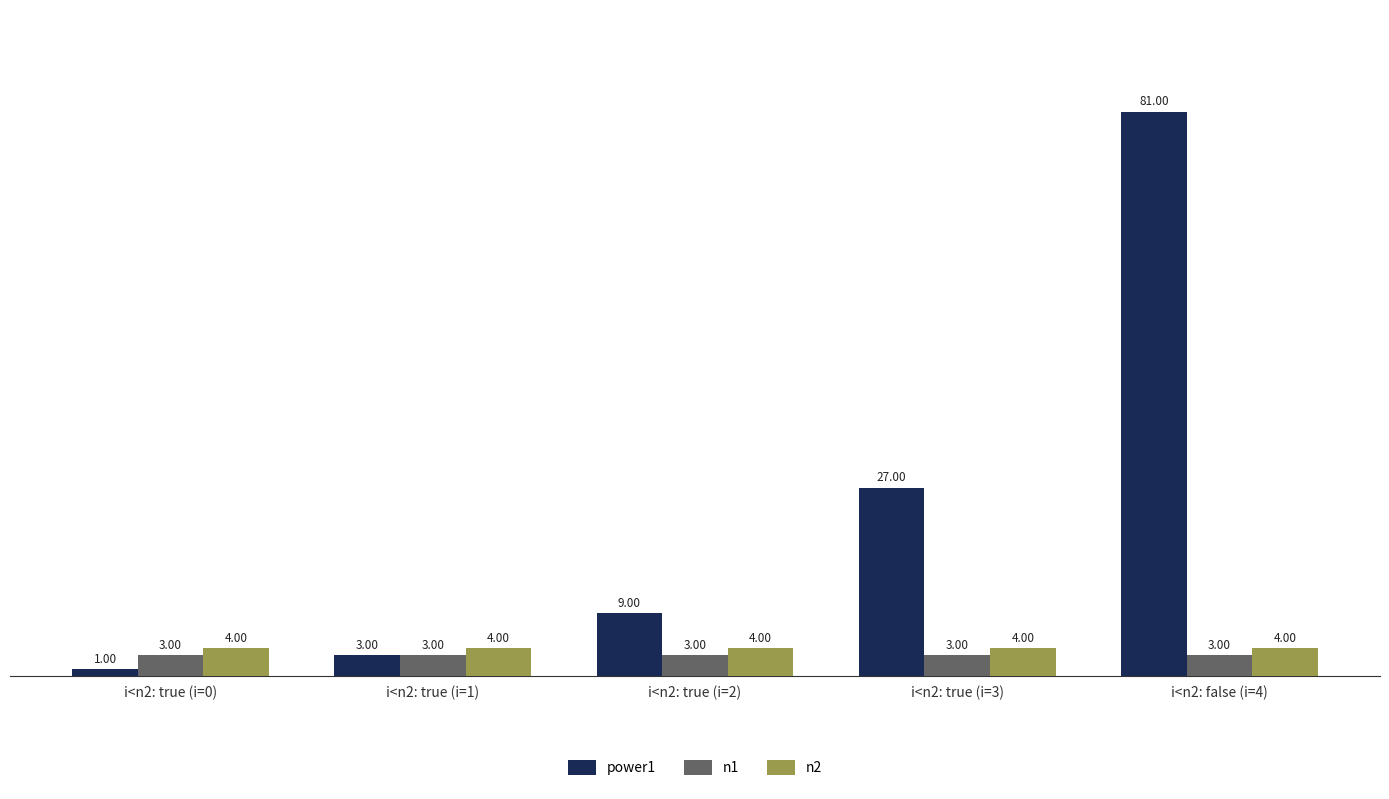

Reading left to right, list all the values displayed in this chart.

power1: i<n2: true (i=0)=1	i<n2: true (i=1)=3	i<n2: true (i=2)=9	i<n2: true (i=3)=27	i<n2: false (i=4)=81
n1: i<n2: true (i=0)=3	i<n2: true (i=1)=3	i<n2: true (i=2)=3	i<n2: true (i=3)=3	i<n2: false (i=4)=3
n2: i<n2: true (i=0)=4	i<n2: true (i=1)=4	i<n2: true (i=2)=4	i<n2: true (i=3)=4	i<n2: false (i=4)=4